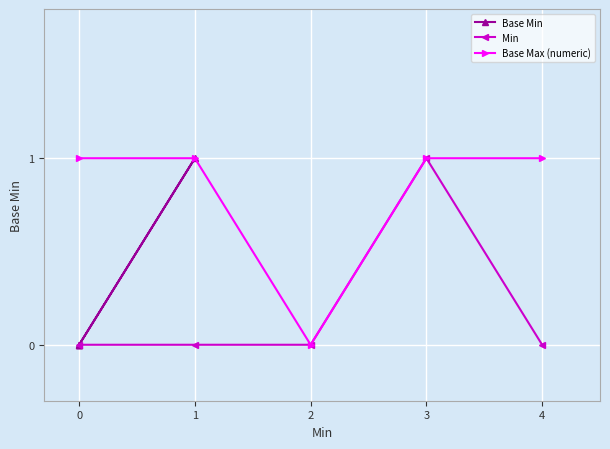

How many lines are shown in the chart?

3